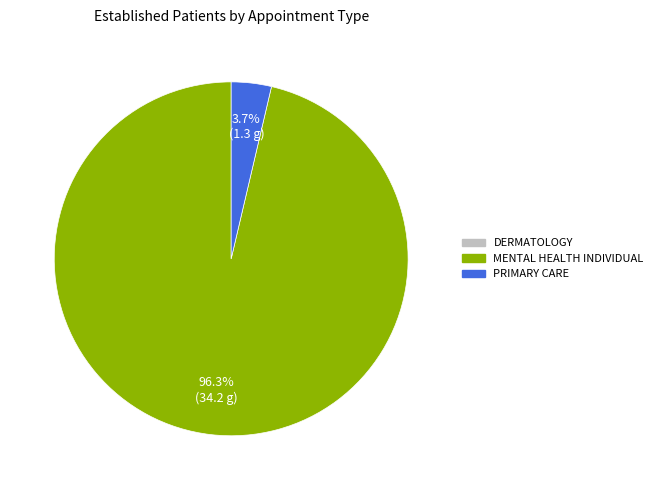

Does any single category account for the majority?

Yes